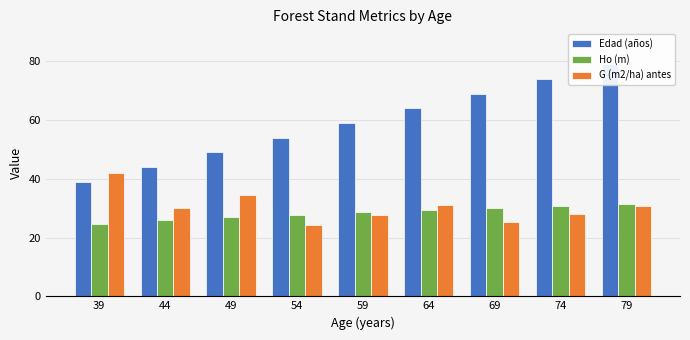

How many data points in Ho (m) are less than 28?

4